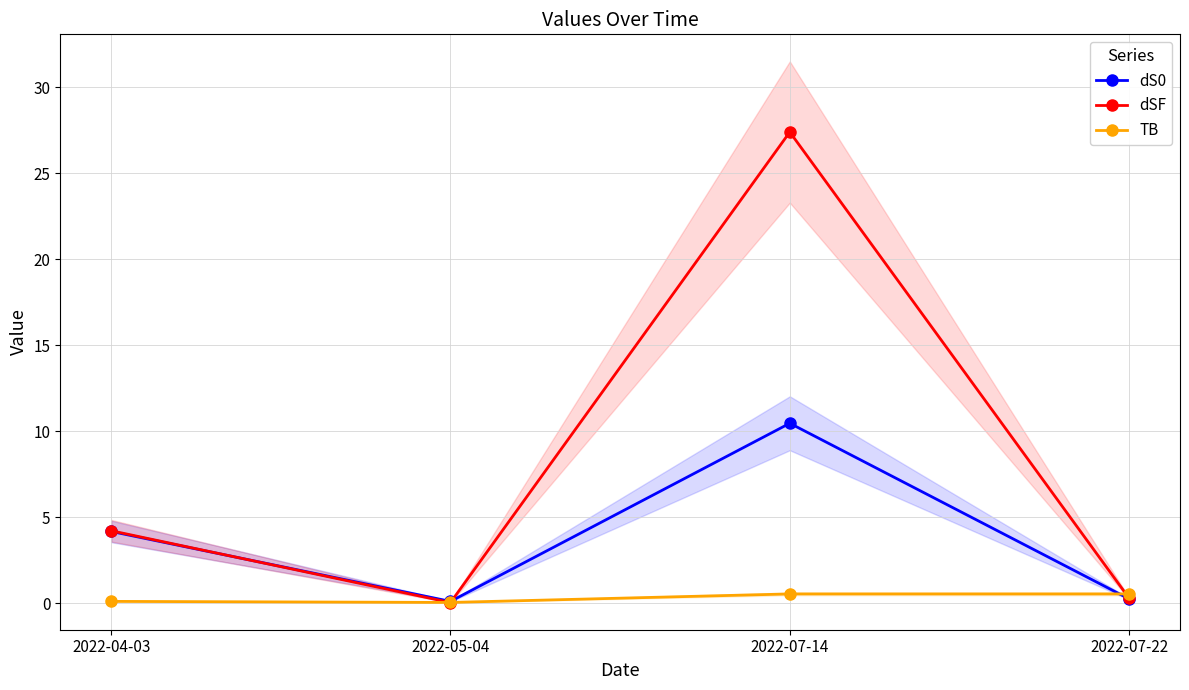

What position from the left is 2022-04-03?

1